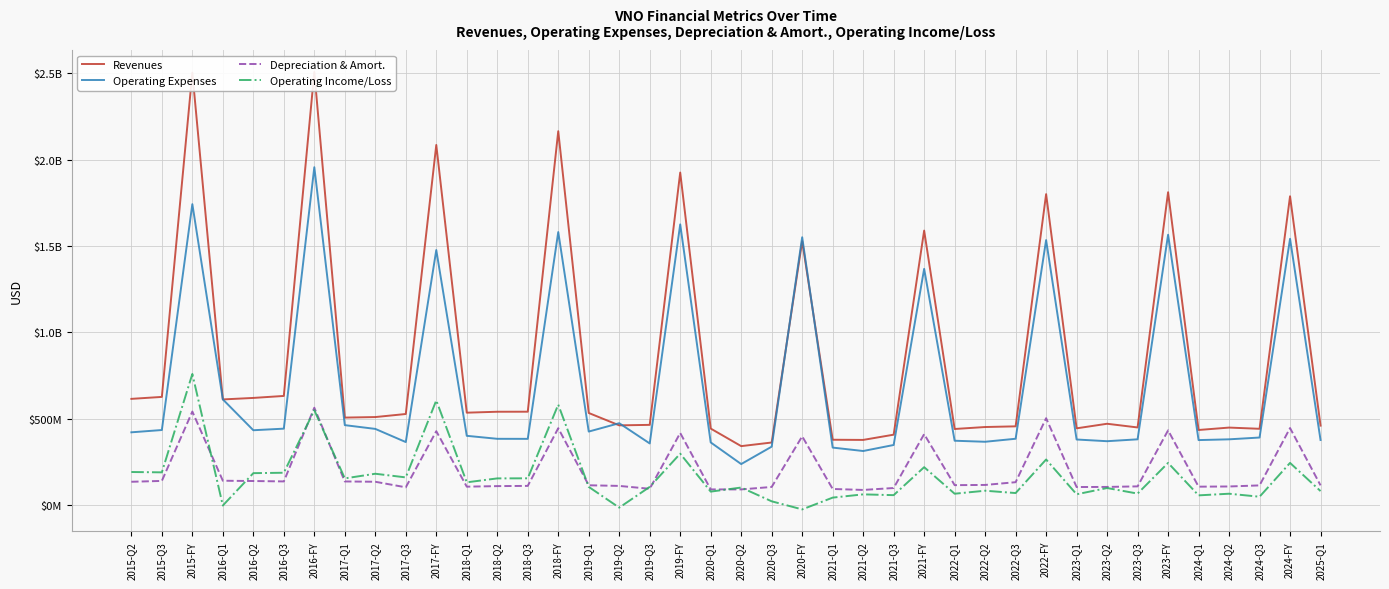

At which category does the chart reach its minimum across all series?

2020-FY